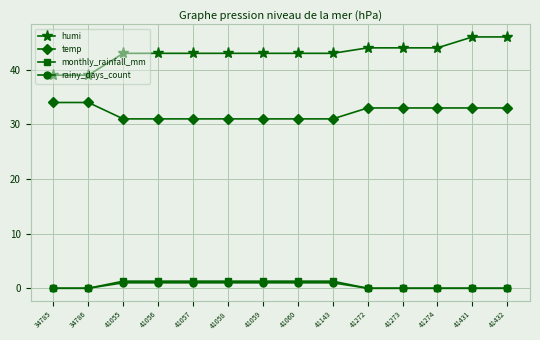

Is this an area chart (filled region under the line)?

No